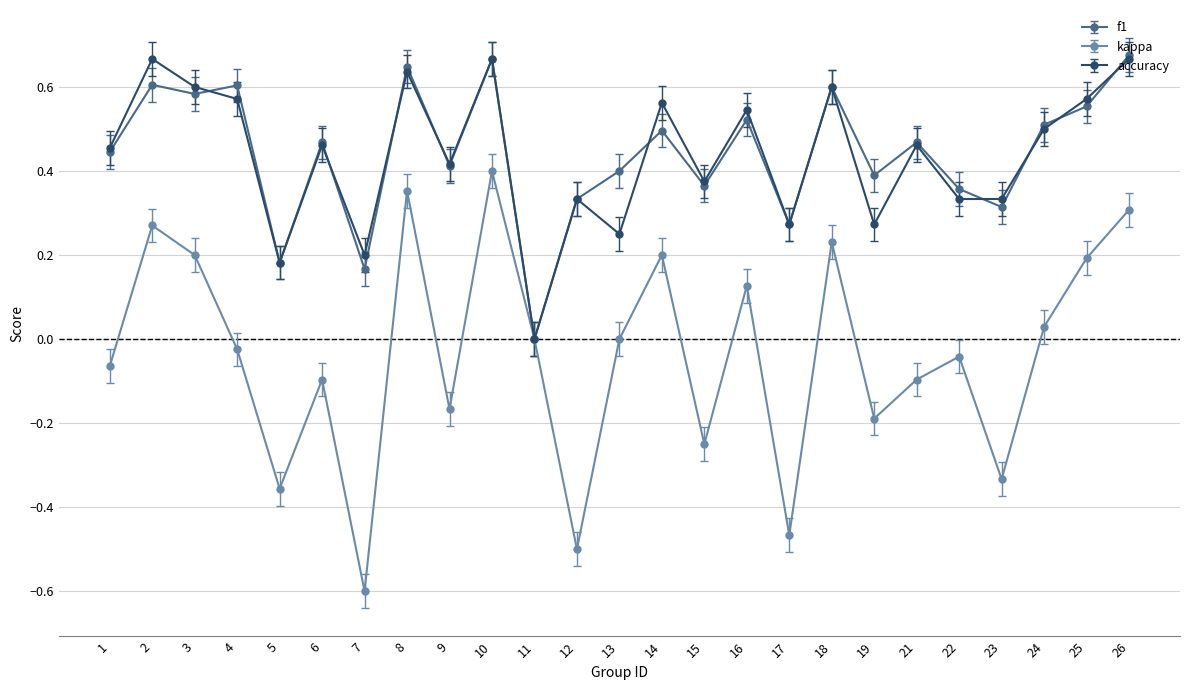

In kappa, how many points are higher than both neighbors (excluding endpoints)?

8